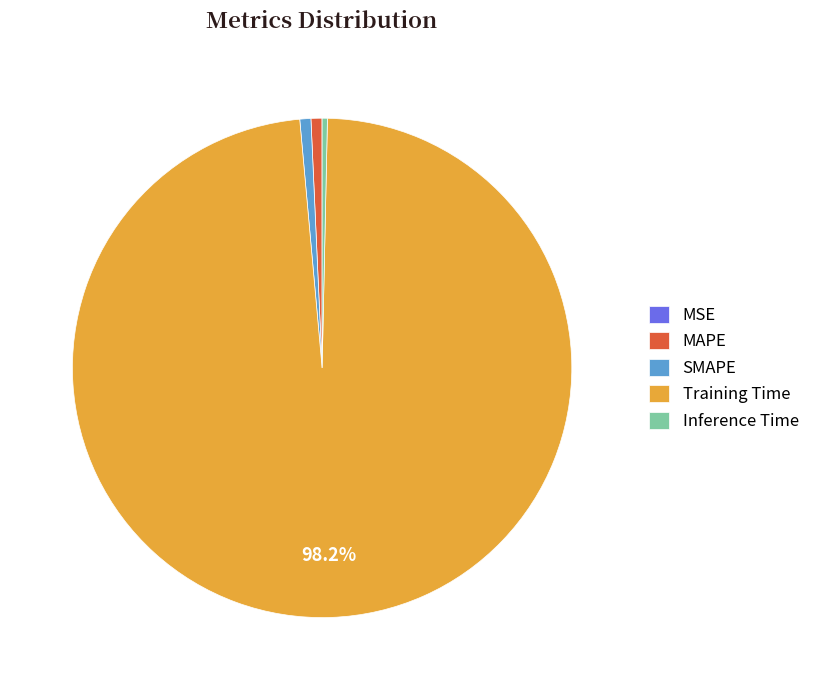

Which category has the biggest portion of the pie?

Training Time